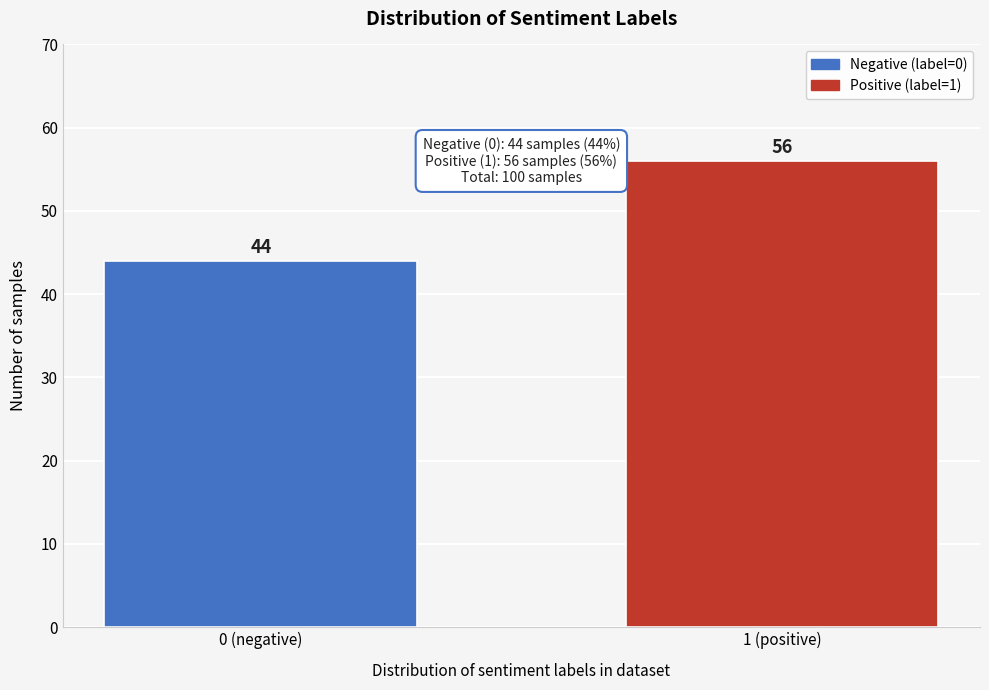

Reading left to right, extract all data points from this chart.

44	56